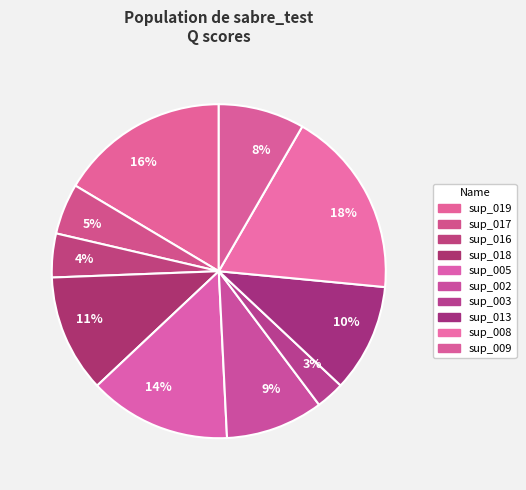

Does any single category account for the majority?

No